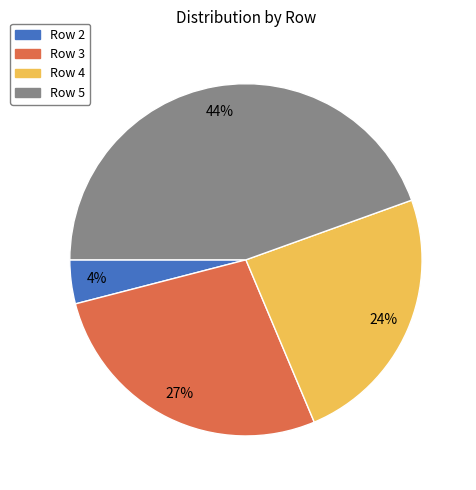

The Row 3 slice represents 18% of the pie. True or false?

False